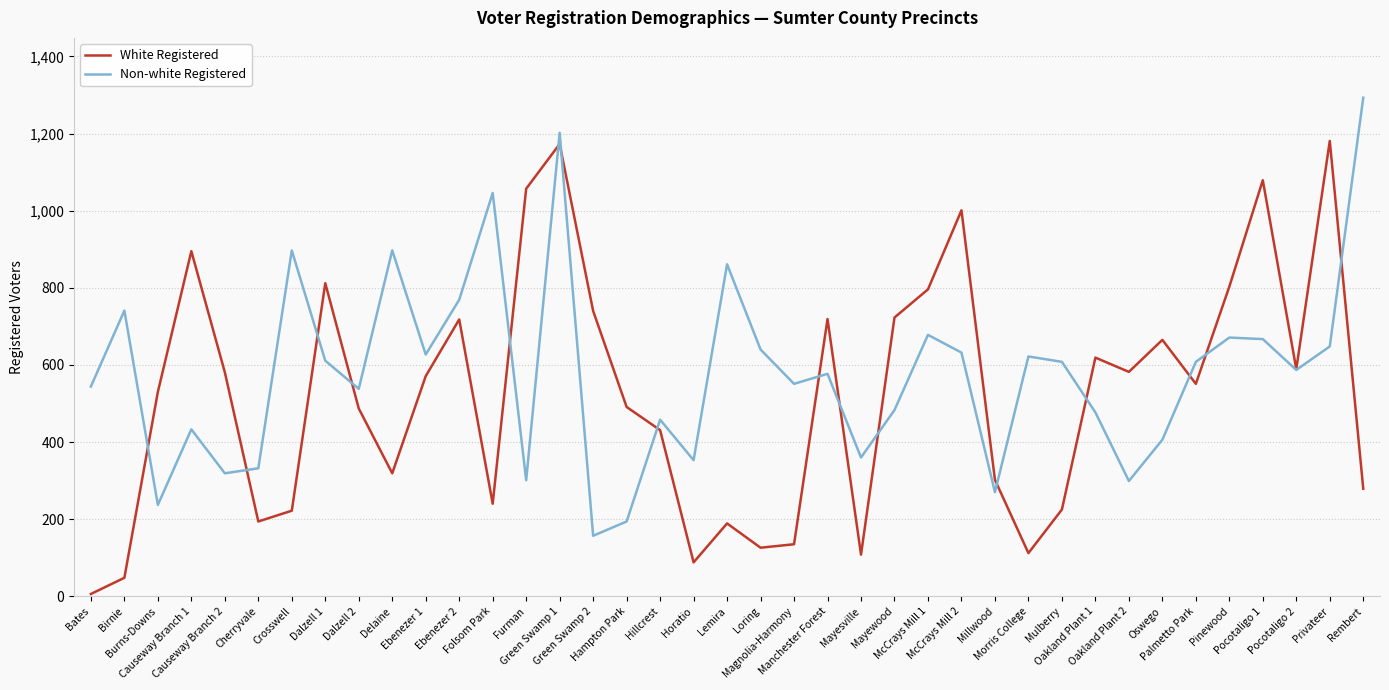

Rank the series by their maximum value, from highest to lowest.

Non-white Registered, White Registered